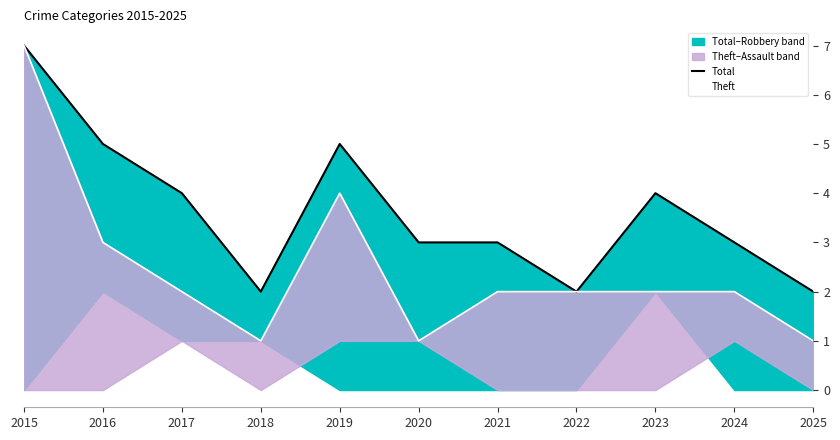

Is the value of Theft at 2021 greater than the value of Total at 2024?

No